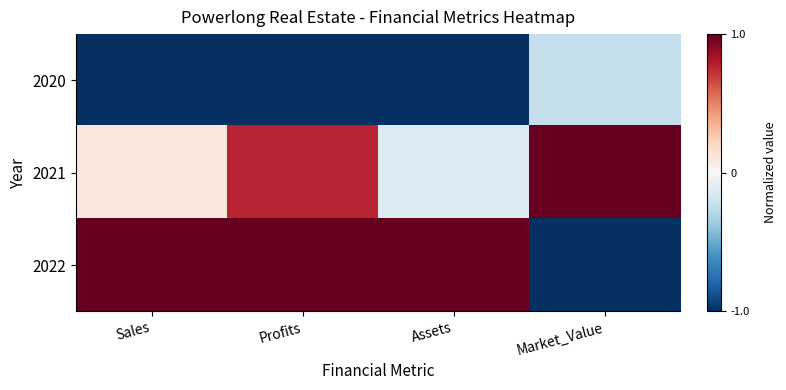

Which series has the largest total across all categories?

2022